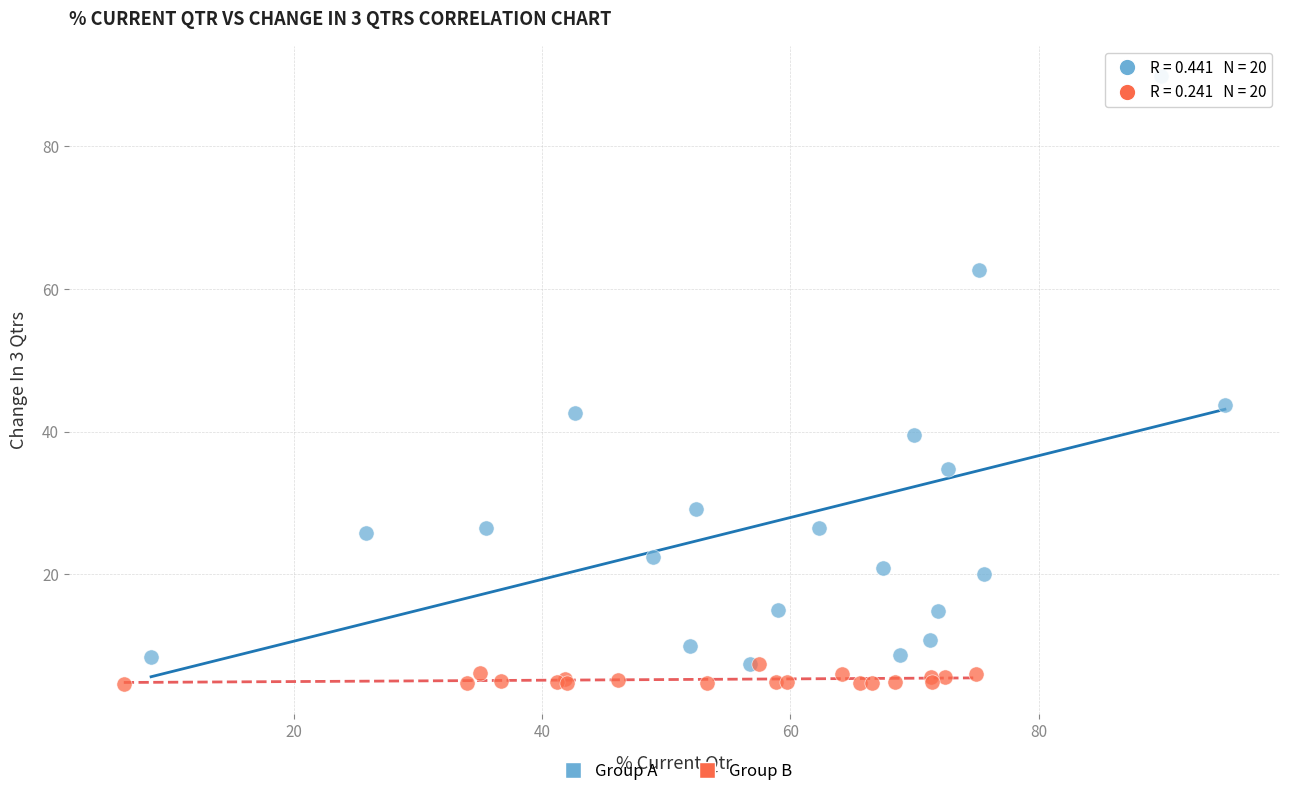

Which series reaches the maximum Y coordinate?

Group A